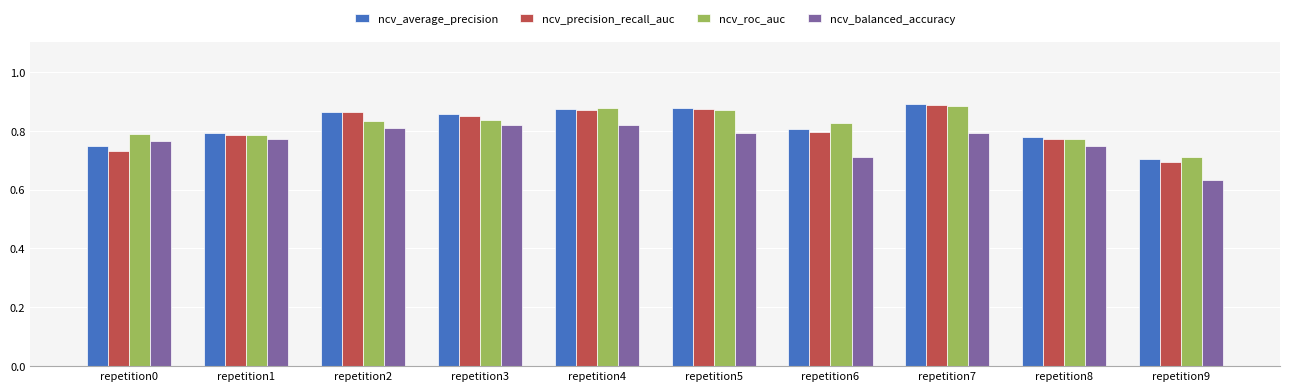

What is the sum of all ncv_precision_recall_auc values?

8.1